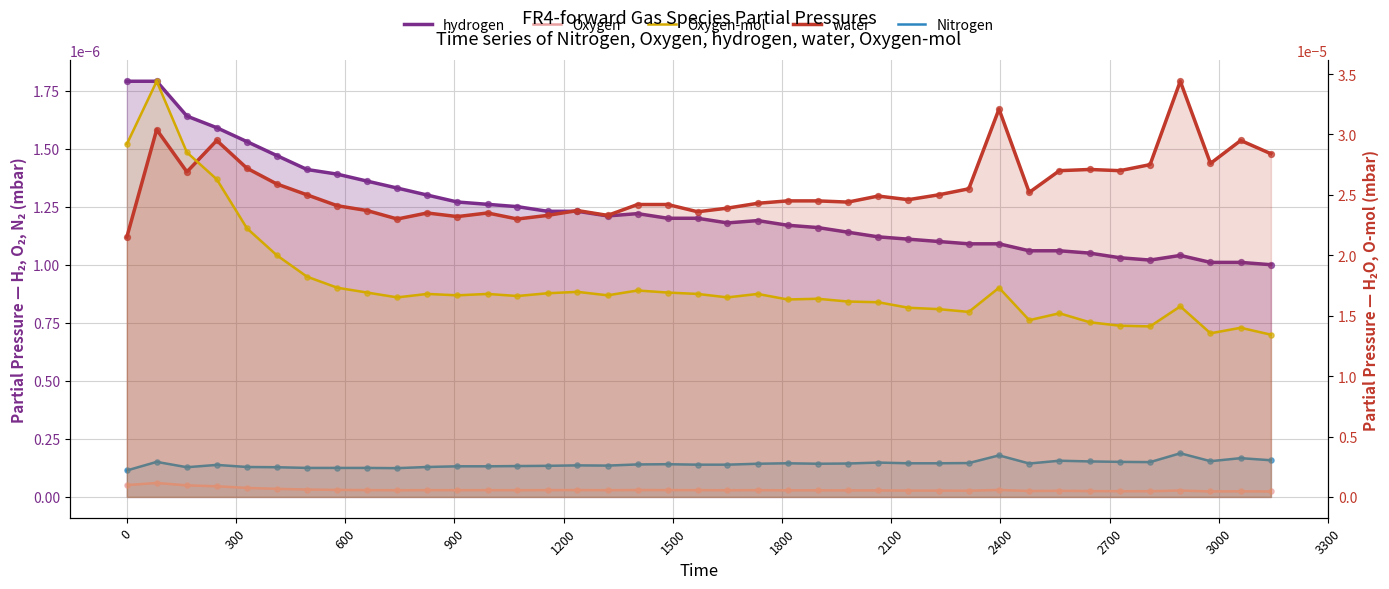

Which series reaches the minimum Y coordinate?

Oxygen